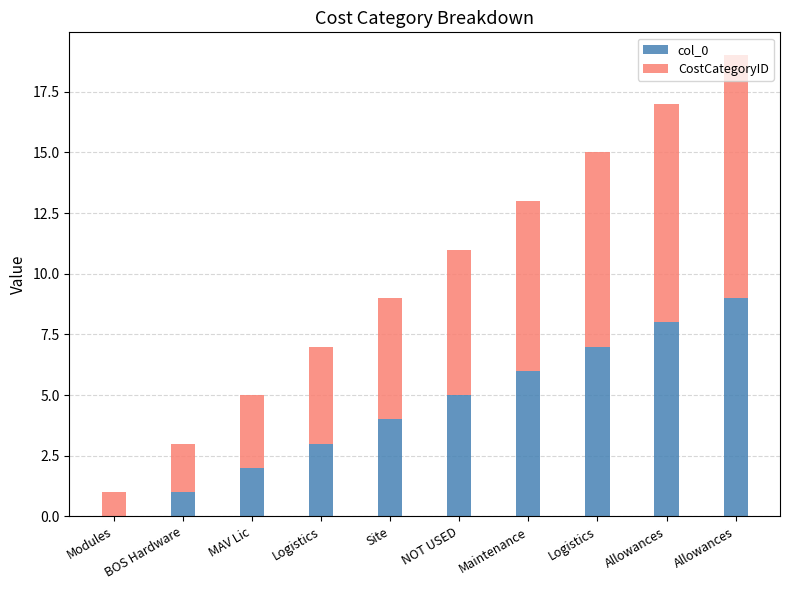

How many distinct data groups are displayed?

2